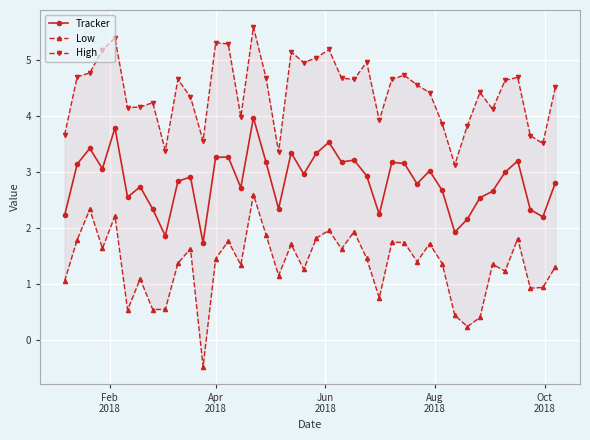

True or false: High and Low cross at least once.

False